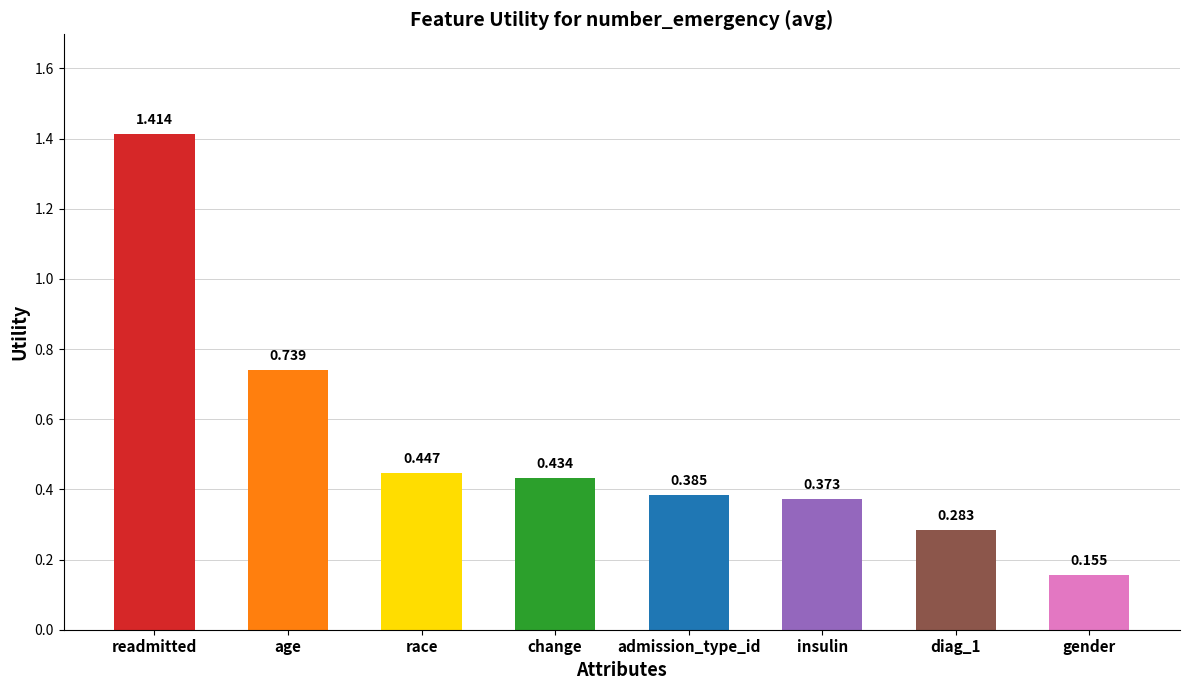

Which category has the highest value across all series?

readmitted